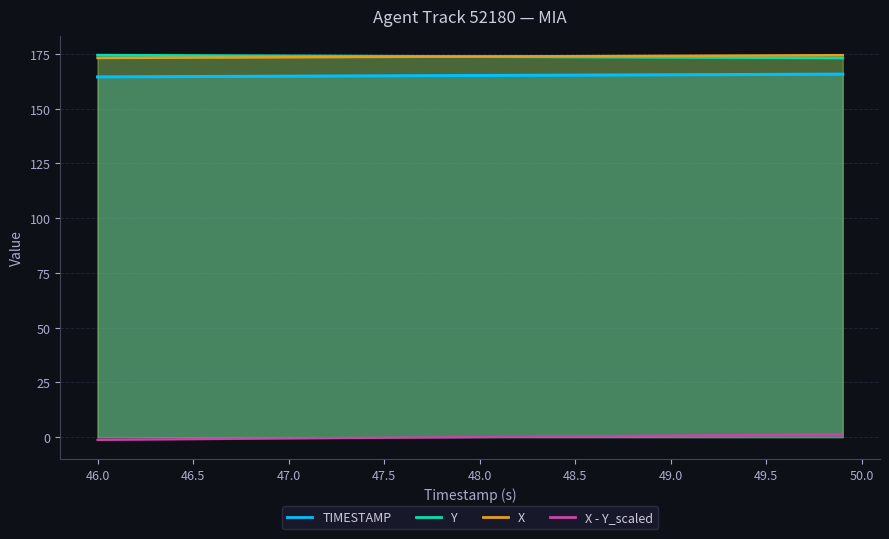

Does the chart display data point markers on the line(s)?

No